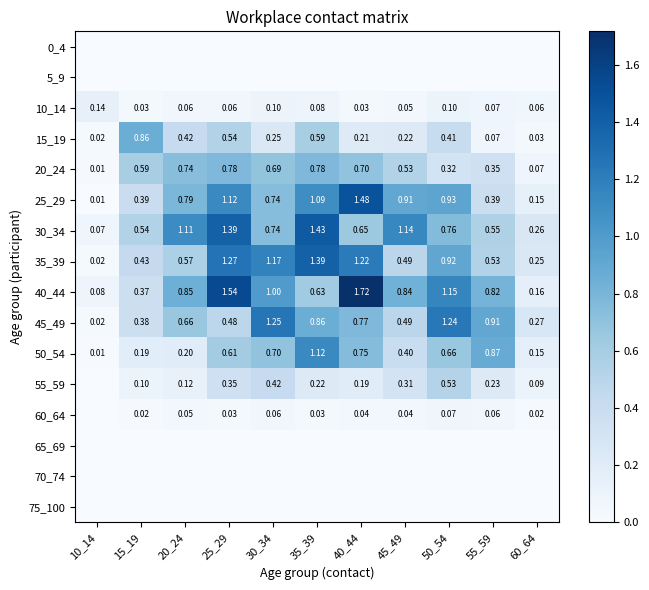

What is the difference between the highest and lowest values at 35_39?

1.4